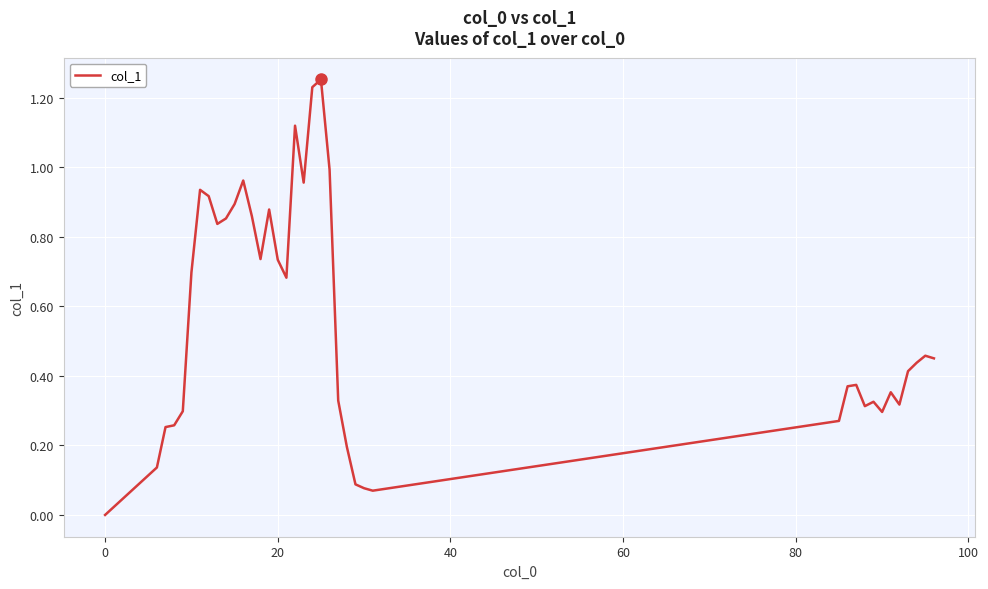

Which category has the lowest value across all series?

0